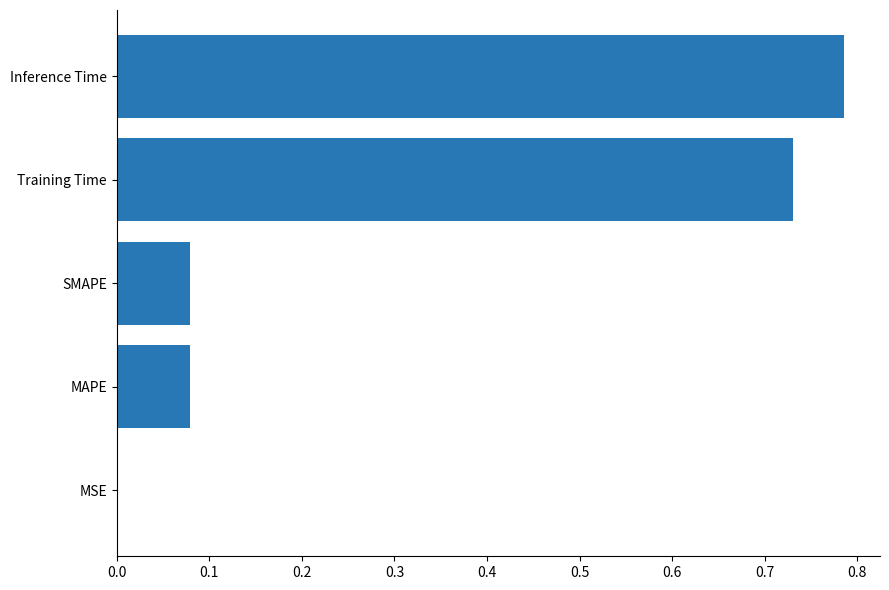

Count the number of categories in the chart.

5